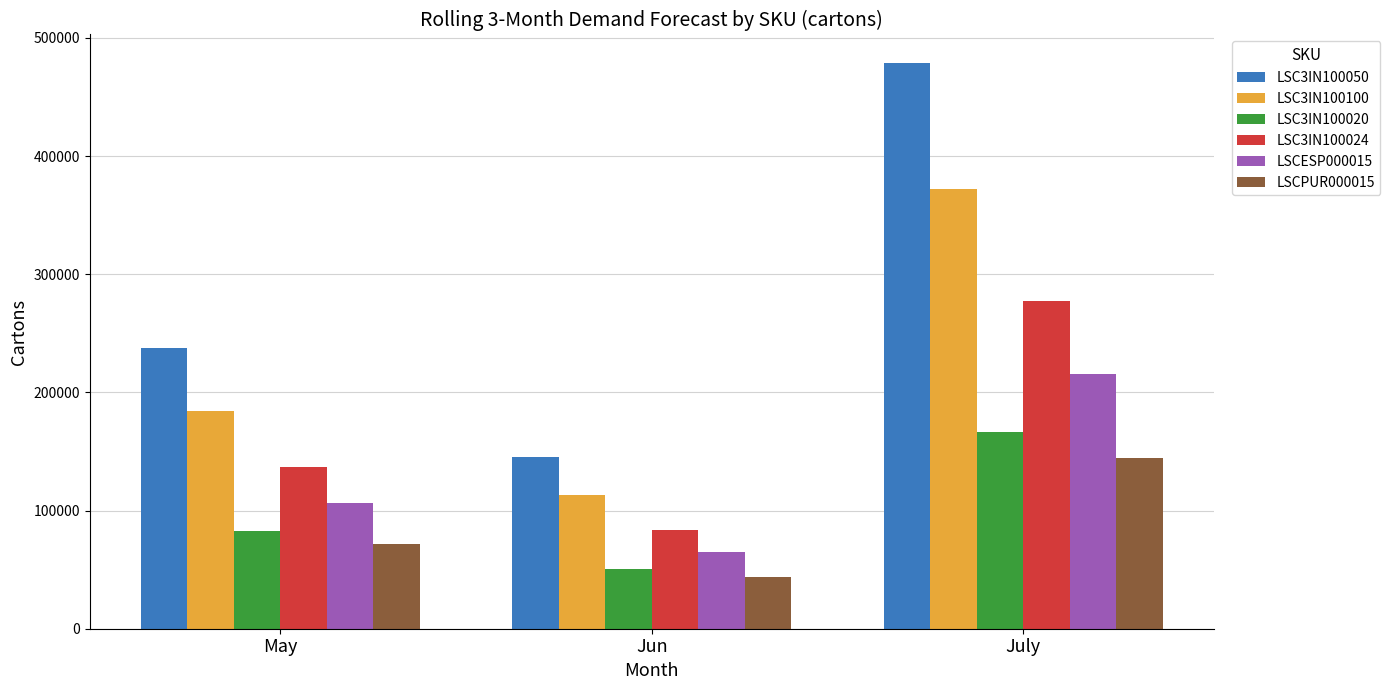

Reading right to left, what are all the values shown in this chart?

LSC3IN100050: 478969.0	145099.8	237238.7
LSC3IN100100: 372531.5	112855.4	184519.0
LSC3IN100020: 166308.7	50381.9	82374.5
LSC3IN100024: 277181.1	83969.8	137290.9
LSCESP000015: 215492.9	65281.8	106736.0
LSCPUR000015: 144464.4	43764.3	71554.8